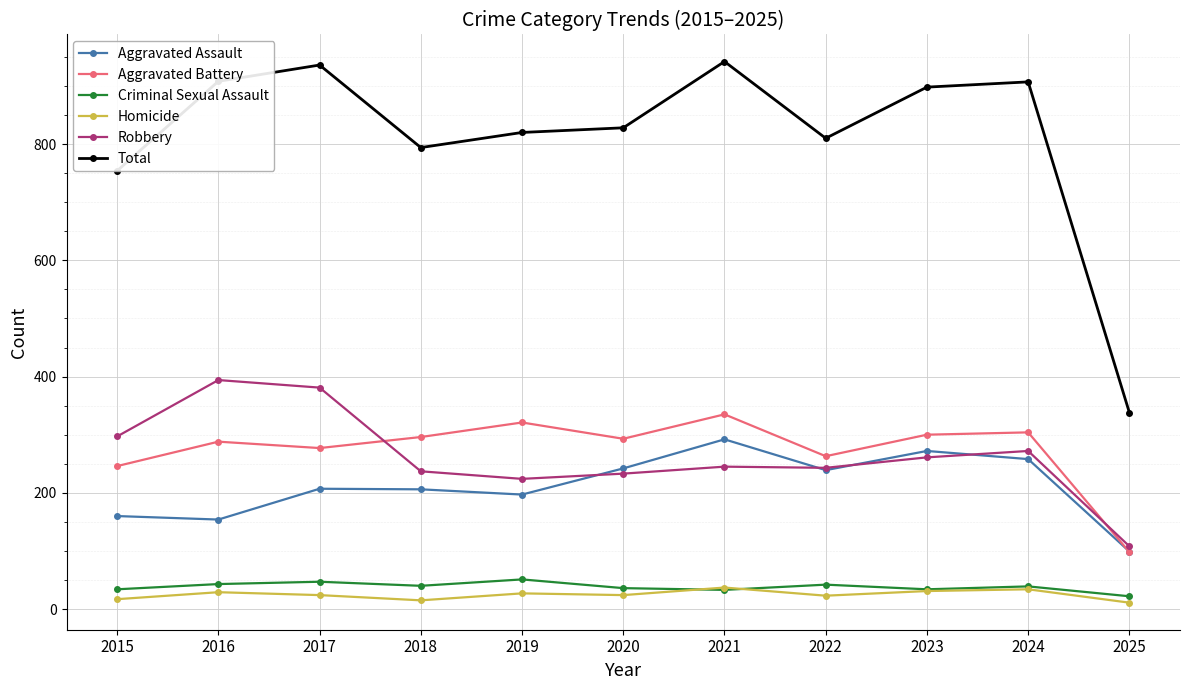

How many categories are shown in the chart?

11